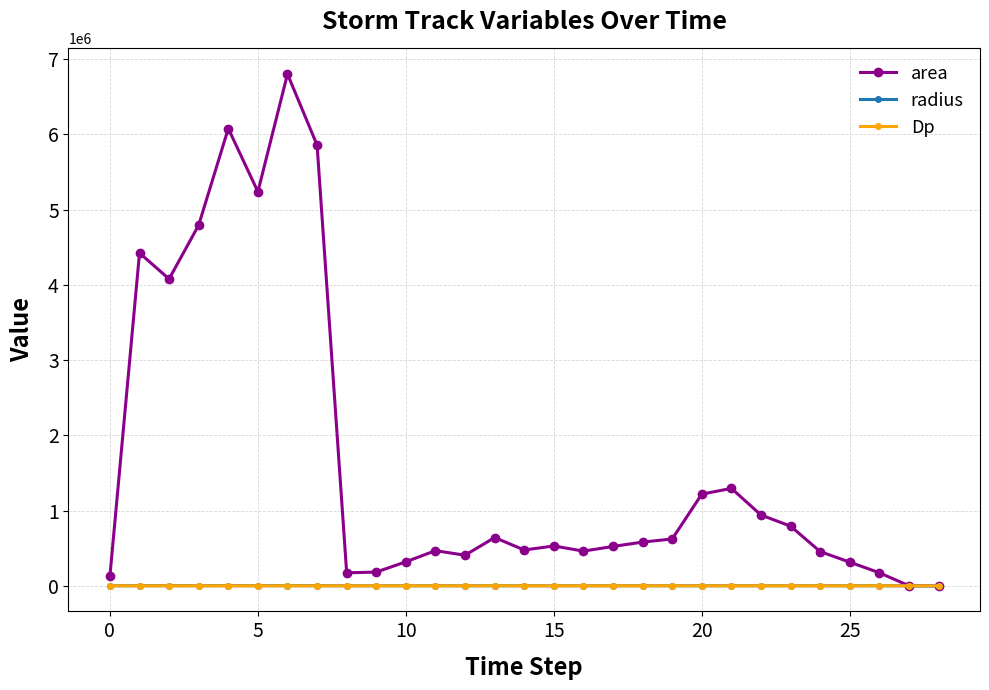

What is the highest value of the area series?

6800000.0